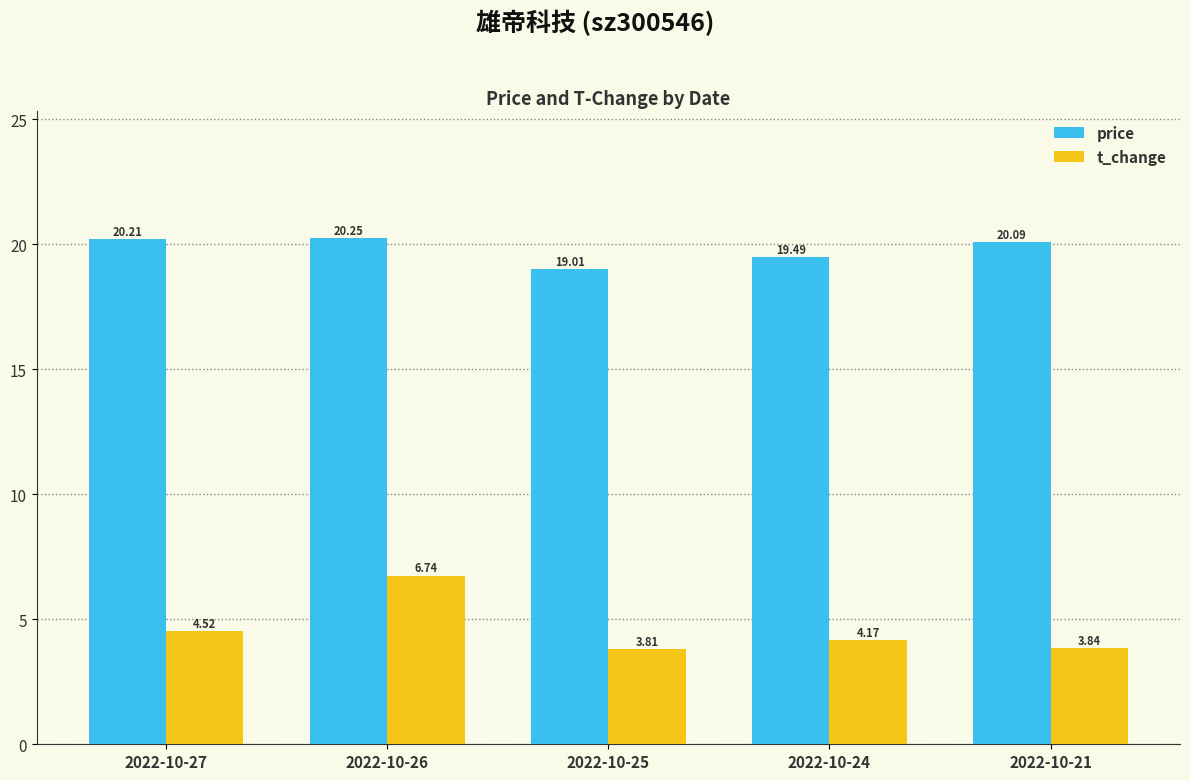

What is the total value across all series at 2022-10-26?

27.0